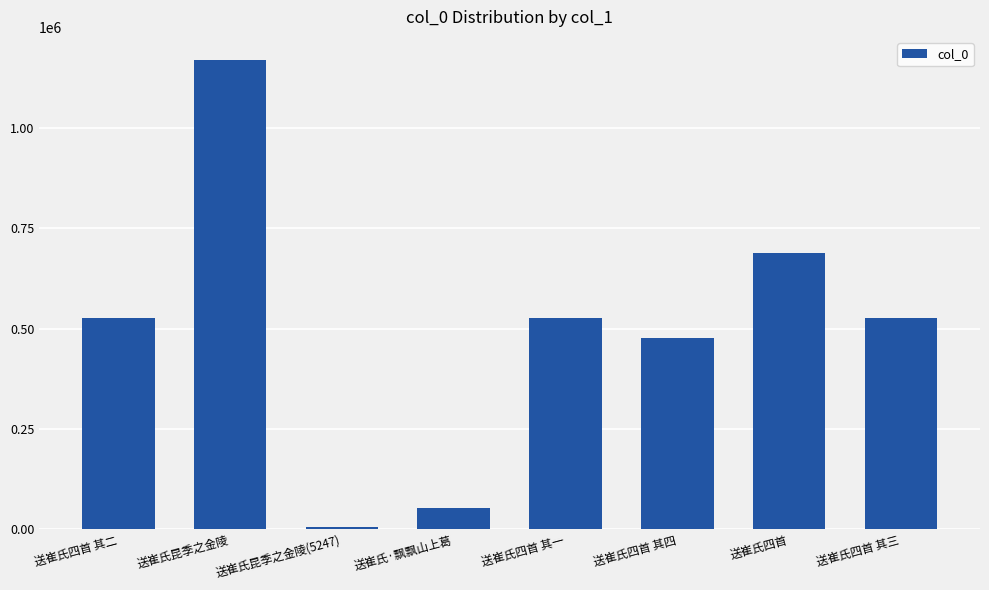

The chart shows a value of 1578558 at 送崔氏昆季之金陵. True or false?

False